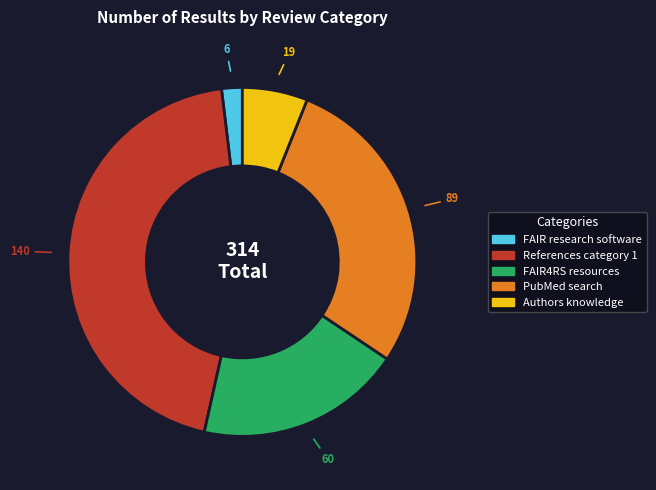

Is there a majority slice in this chart?

No